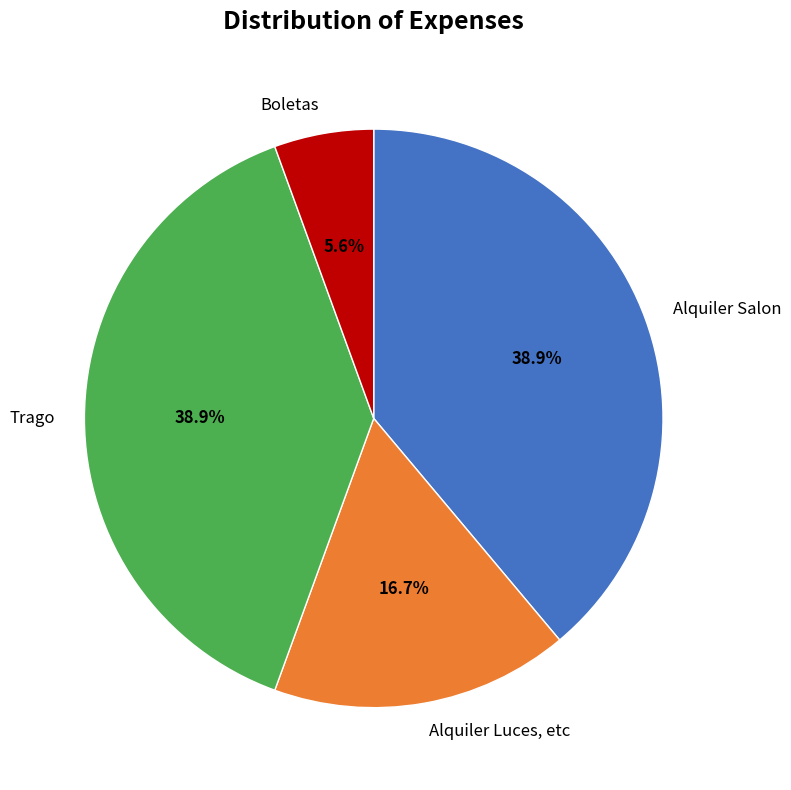

Which has a higher value, Alquiler Luces, etc or Alquiler Salon?

Alquiler Salon